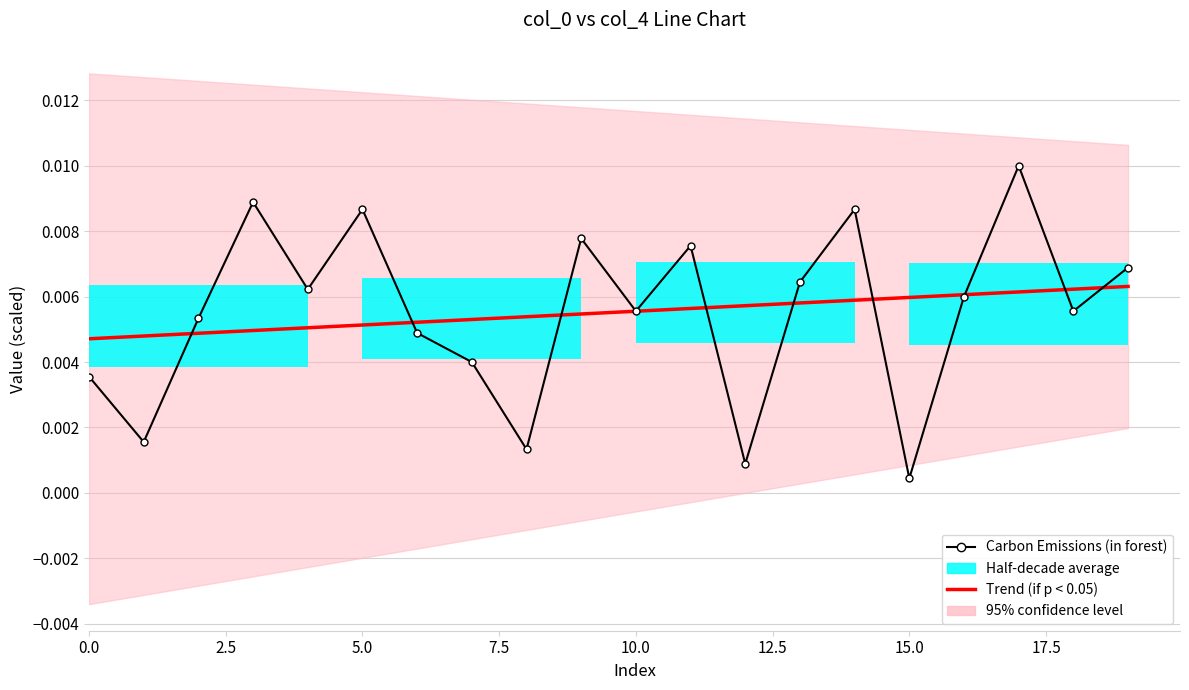

Which category has the lowest value in the Carbon Emissions (in forest) series?

15